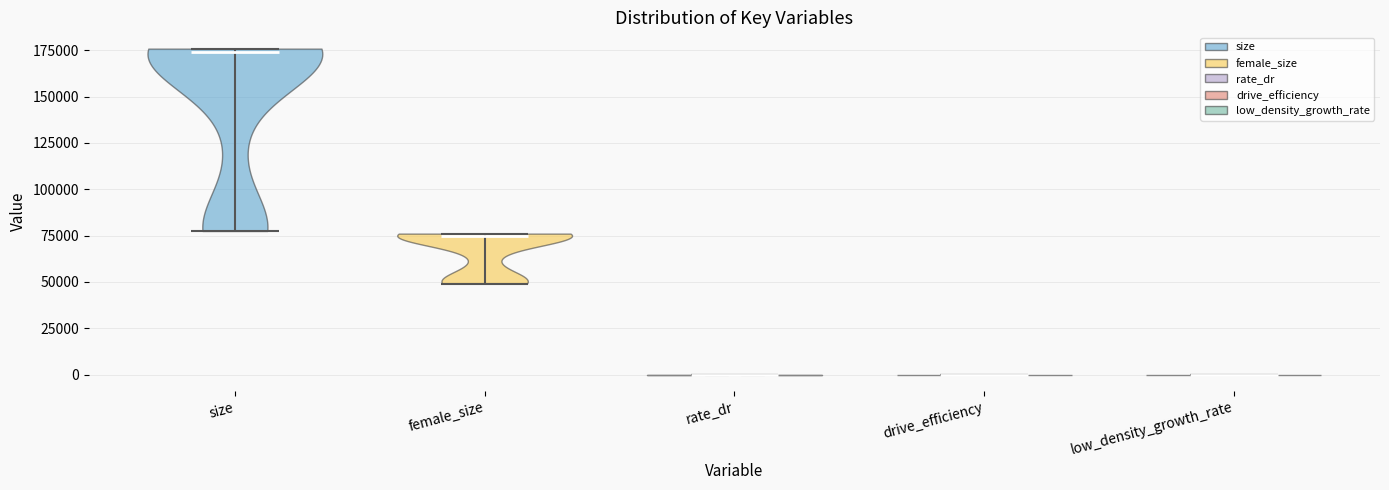

Where does the median line of the violin for low_density_growth_rate sit on the y-axis? The values are not printed on the chart, so give them approximately, as read against the axis.

0